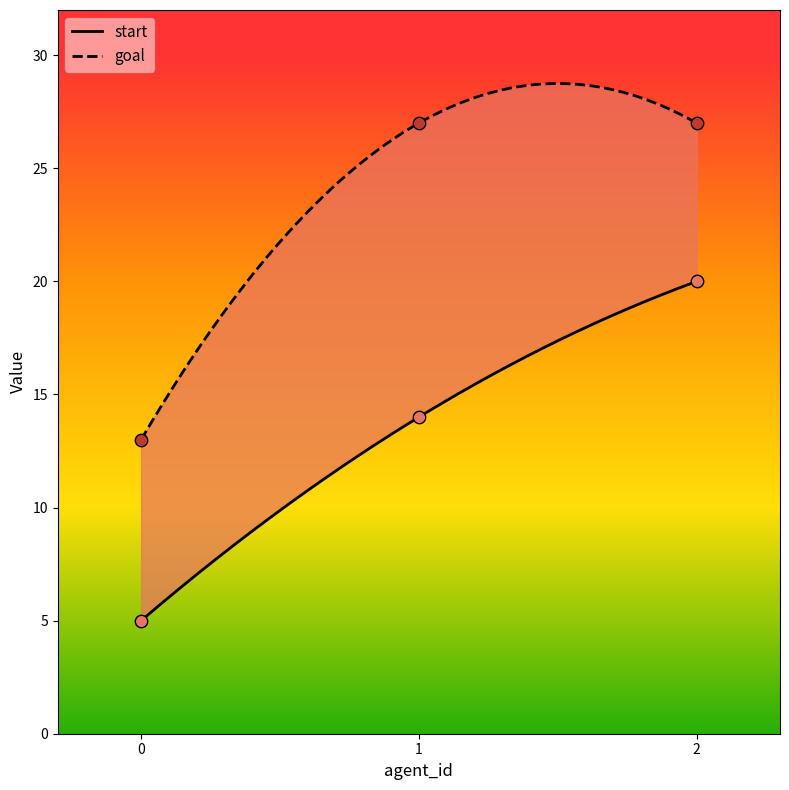

Which series reaches the maximum Y coordinate?

goal